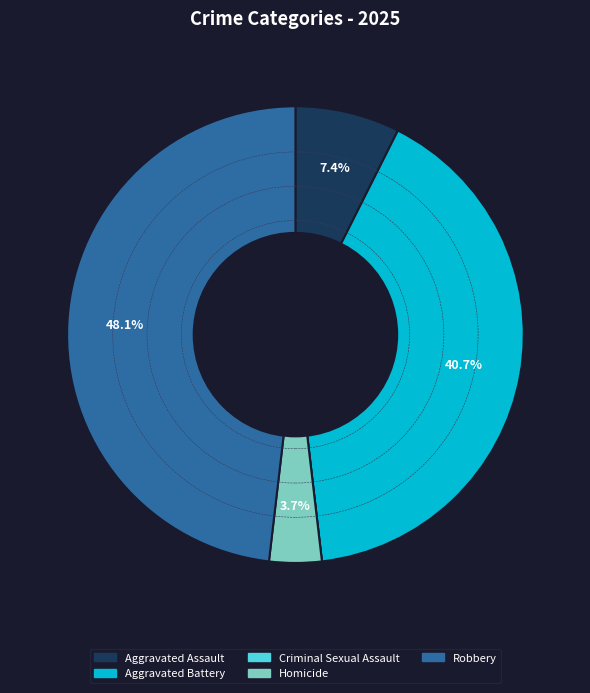

To the nearest percent, what percentage of the pie is Robbery?

48%